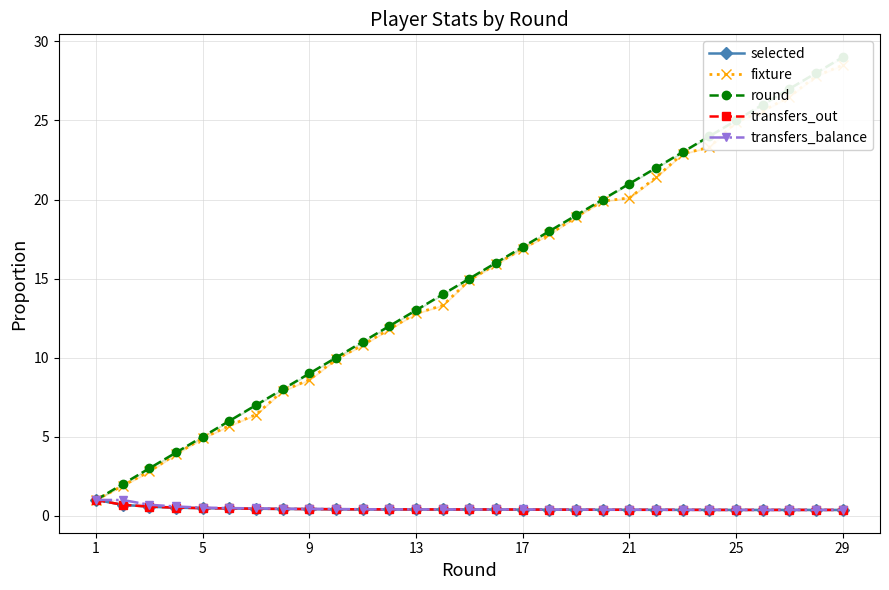

What is the difference between the maximum and minimum values in the transfers_balance series?

0.6